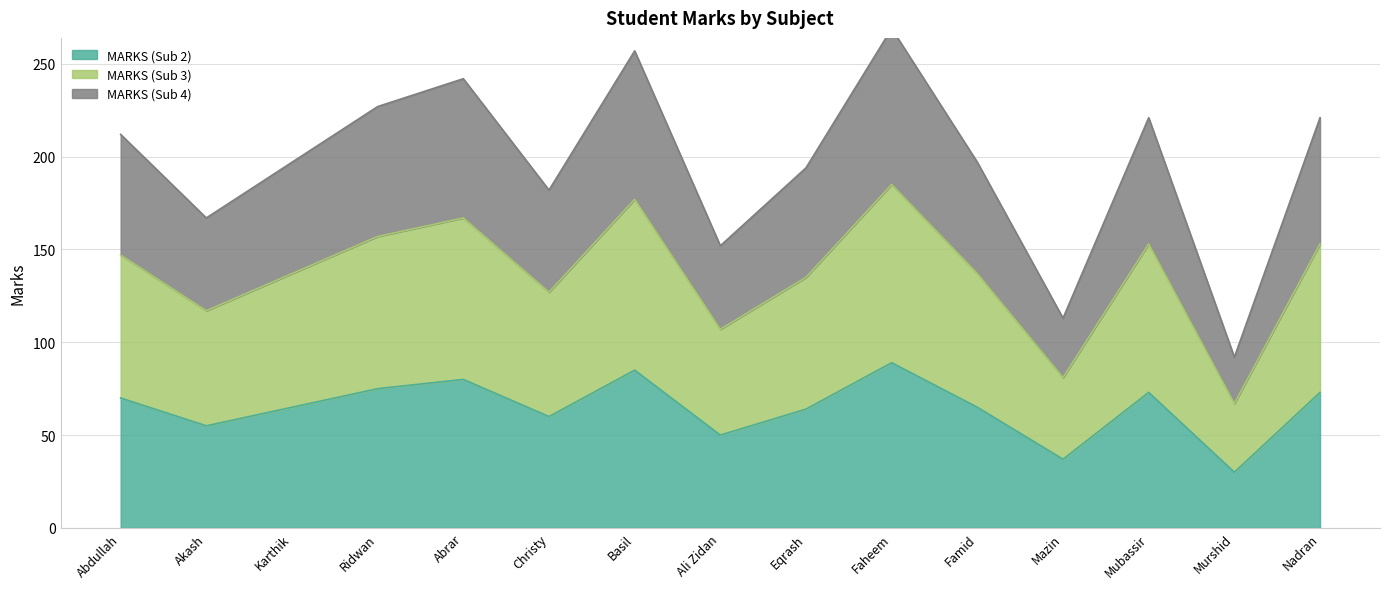

What is the sum of all MARKS (Sub 2) values?

971